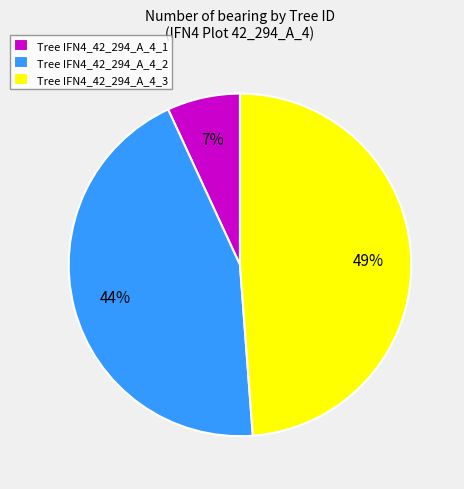

Between Tree IFN4_42_294_A_4_3 and Tree IFN4_42_294_A_4_2, which is larger?

Tree IFN4_42_294_A_4_3